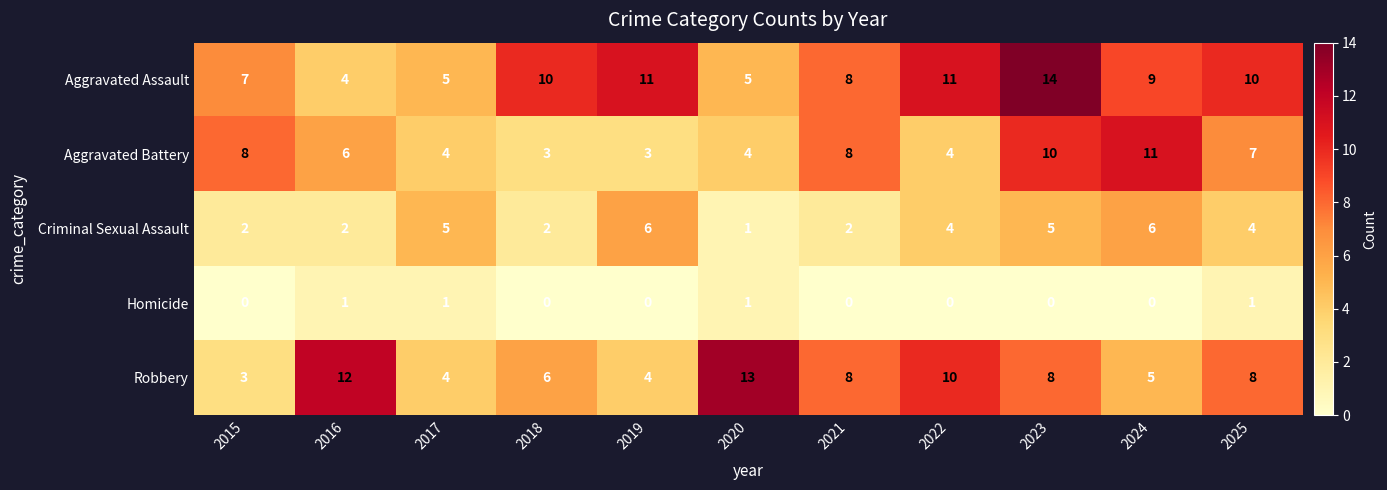

Is it true that Robbery equals 17 at 2016?

False